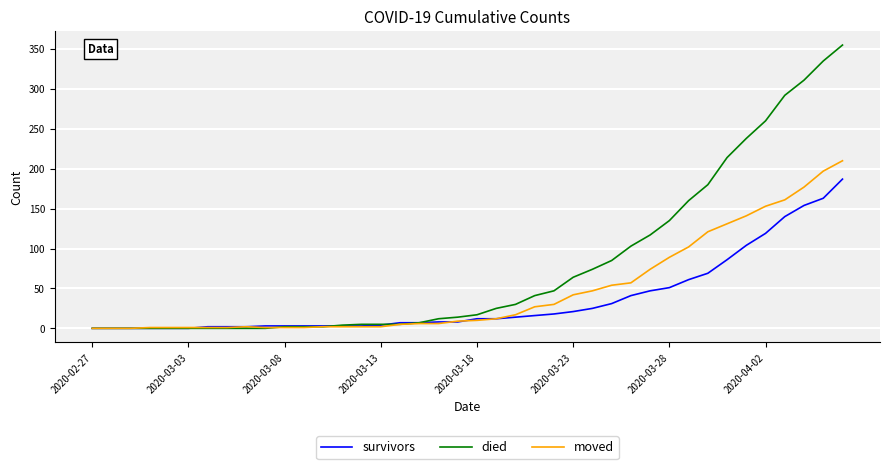

Rank the series by their maximum value, from highest to lowest.

died, moved, survivors